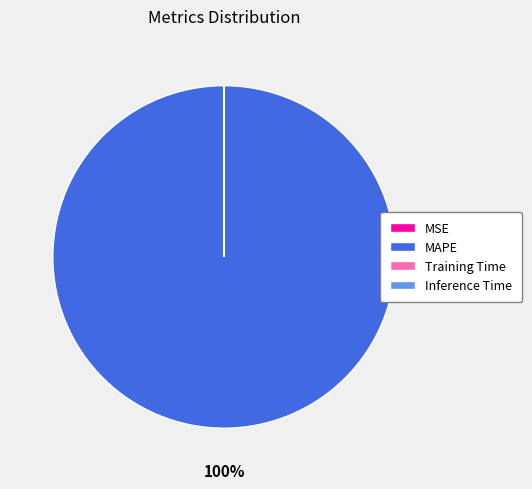

To the nearest percent, what is the average slice percentage?

25%